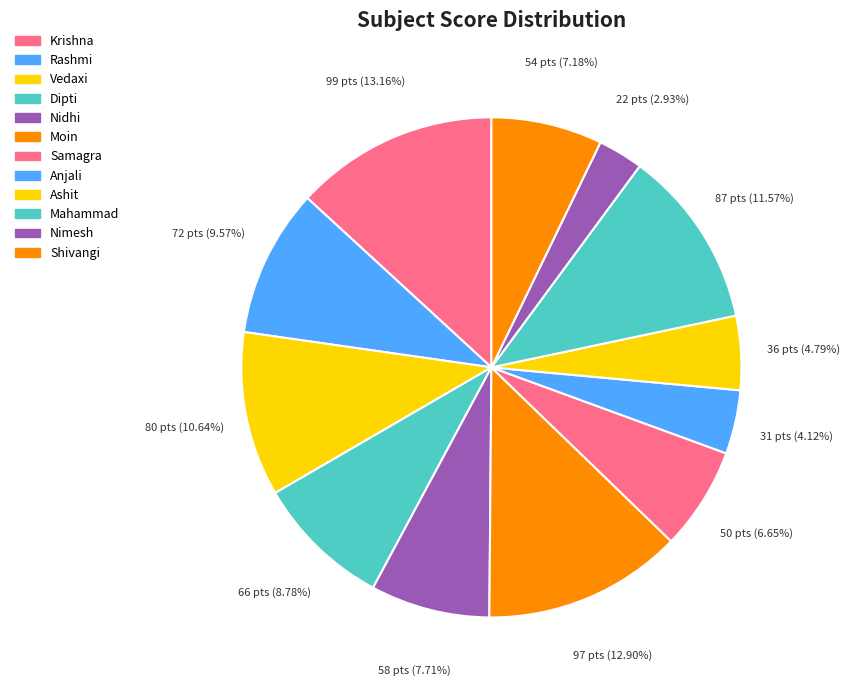

Count the number of slices in the pie.

12